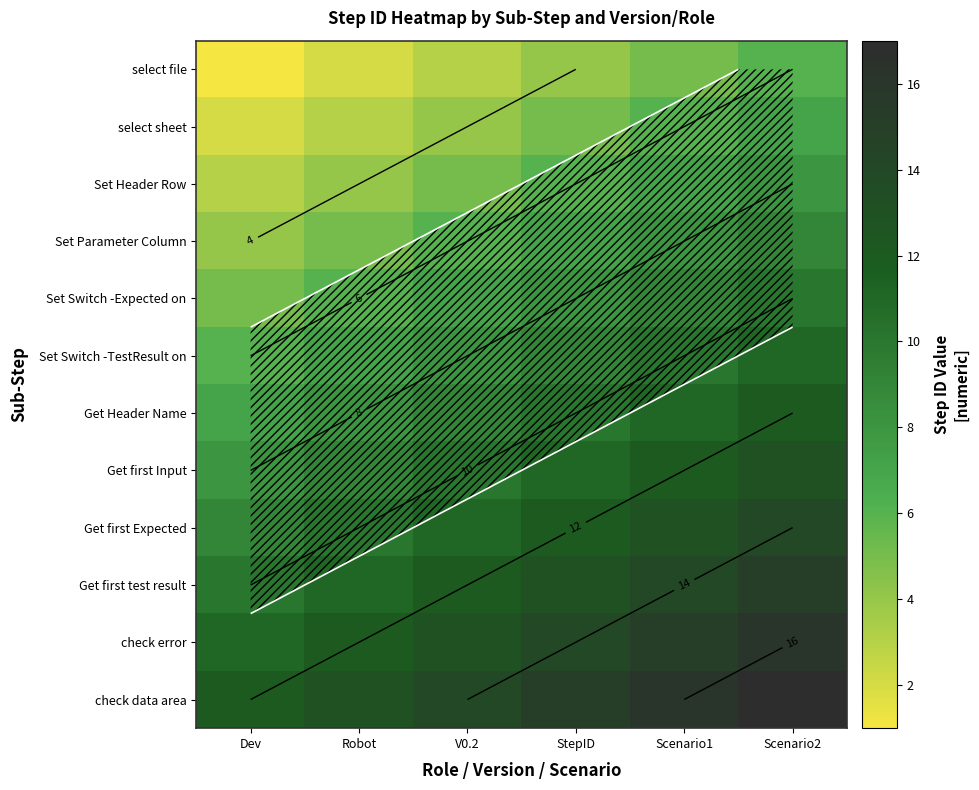

Is the value of Get first Input at StepID greater than the value of select sheet at V0.2?

Yes